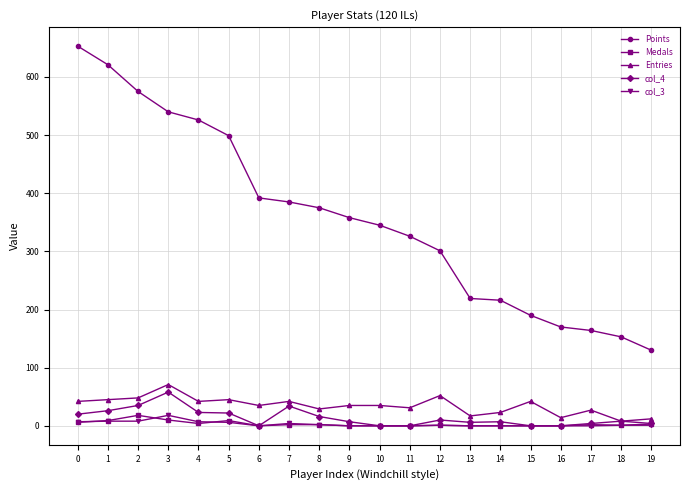

Which series has the largest range (max minus min)?

Points